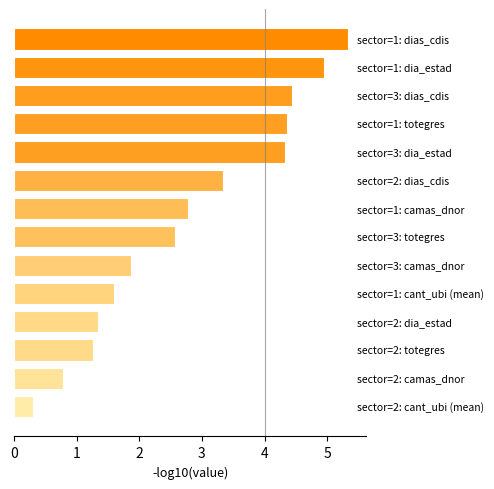

What is the value of the 12th bar from the top?

1.3